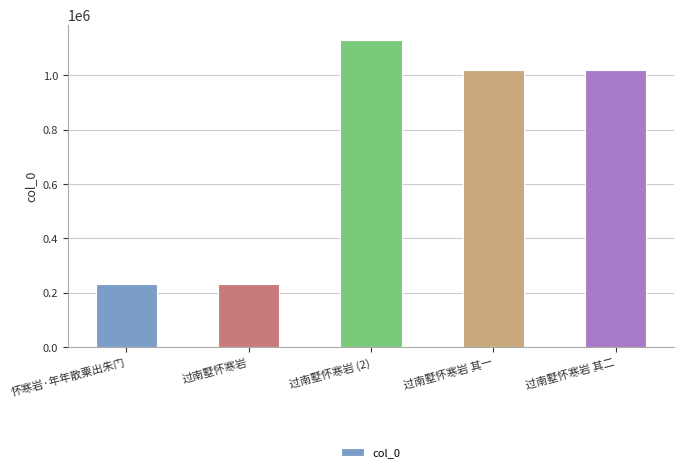

What is the change in value from 过南墅怀寒岩 其一 to 过南墅怀寒岩 其二?

-1